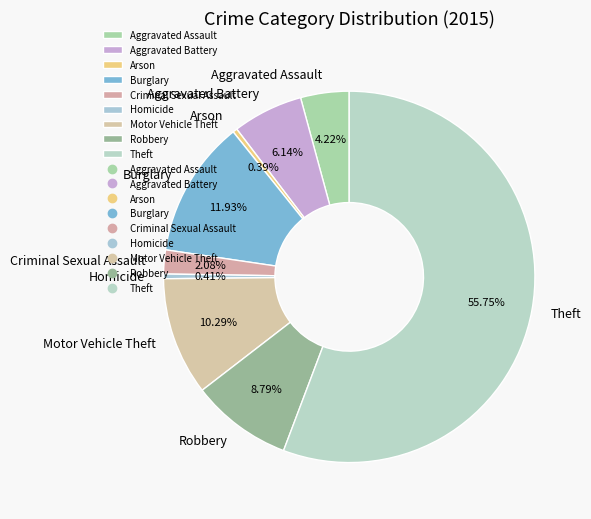

What percentage do Homicide and Aggravated Assault together represent?

4.6%